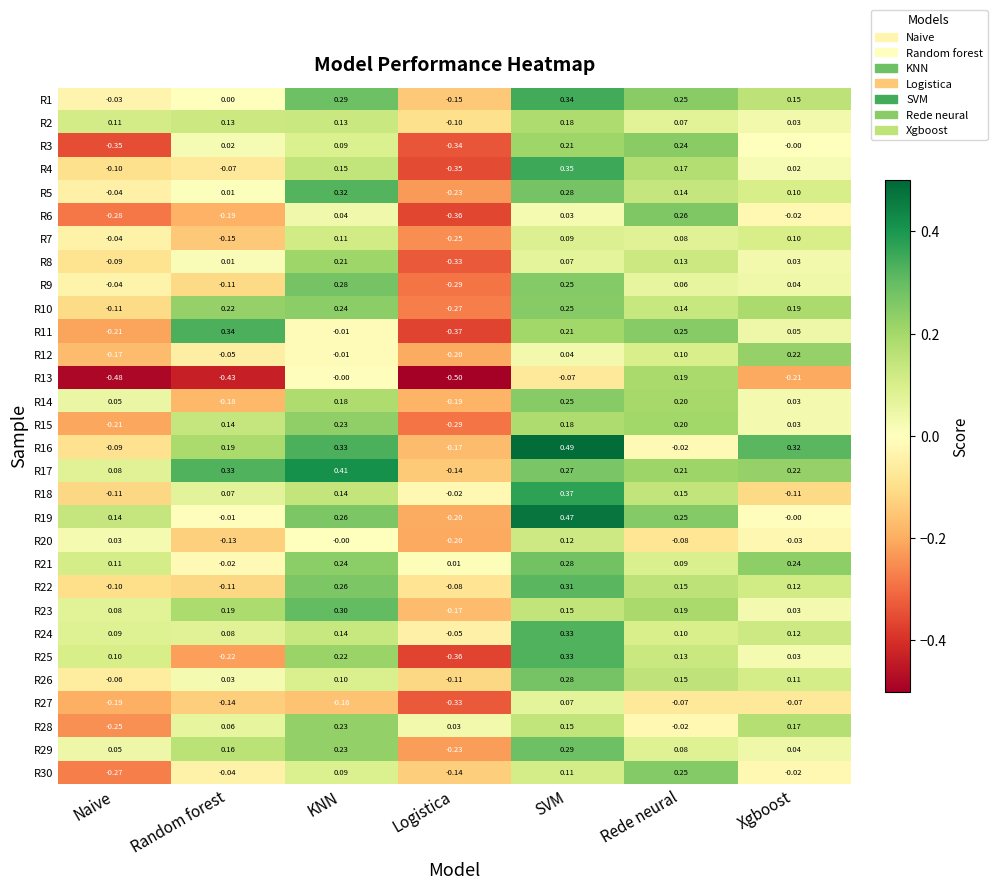

Which label corresponds to the largest value in the chart?

SVM